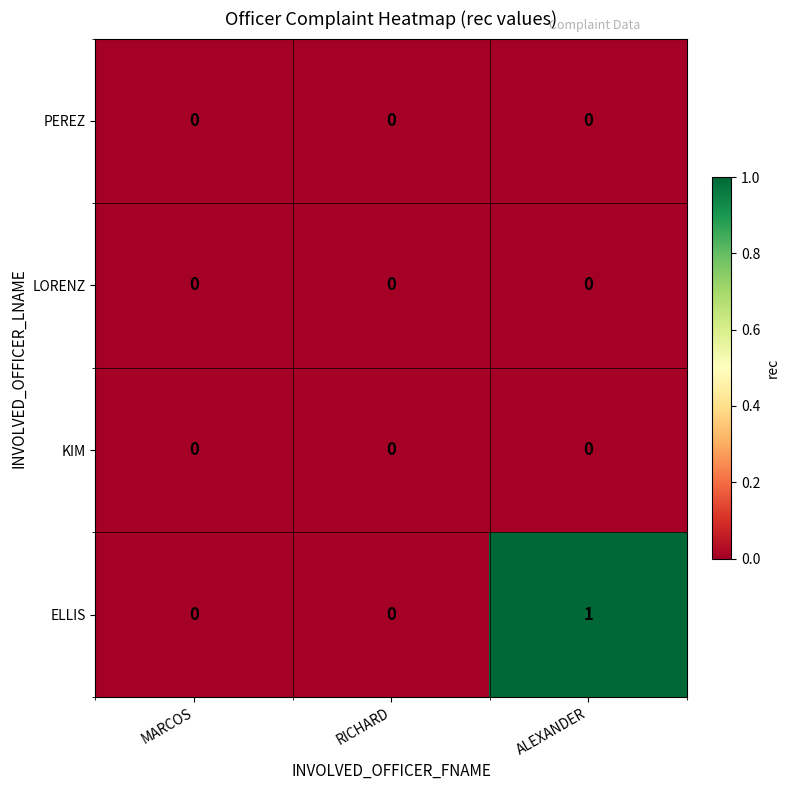

True or false: PEREZ has a value of 0 at MARCOS.

True